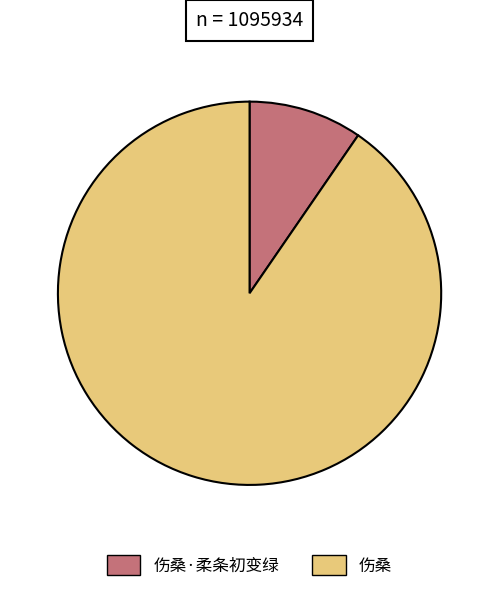

Between 伤桑·柔条初变绿 and 伤桑, which is larger?

伤桑